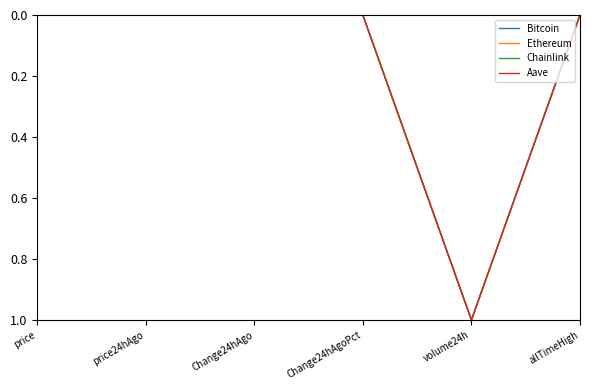

At which category is the sum across all series the highest?

volume24h